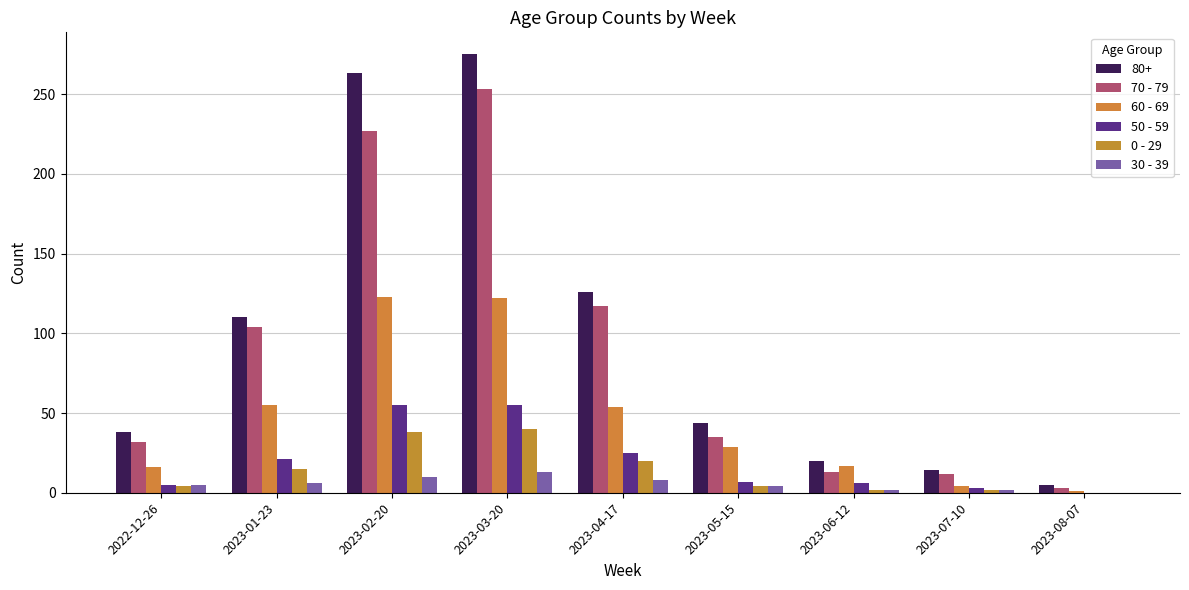

Which series has the largest total across all categories?

80+